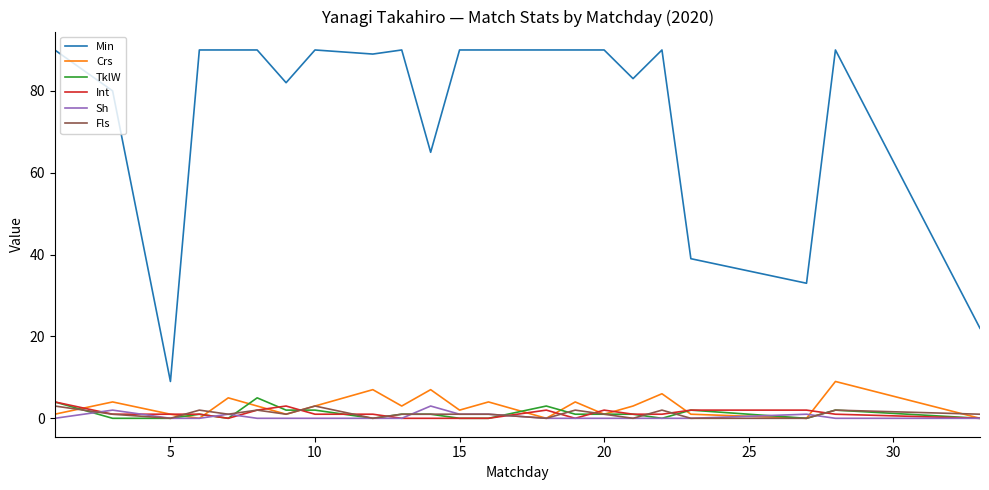

Which series has the widest spread of values?

Min